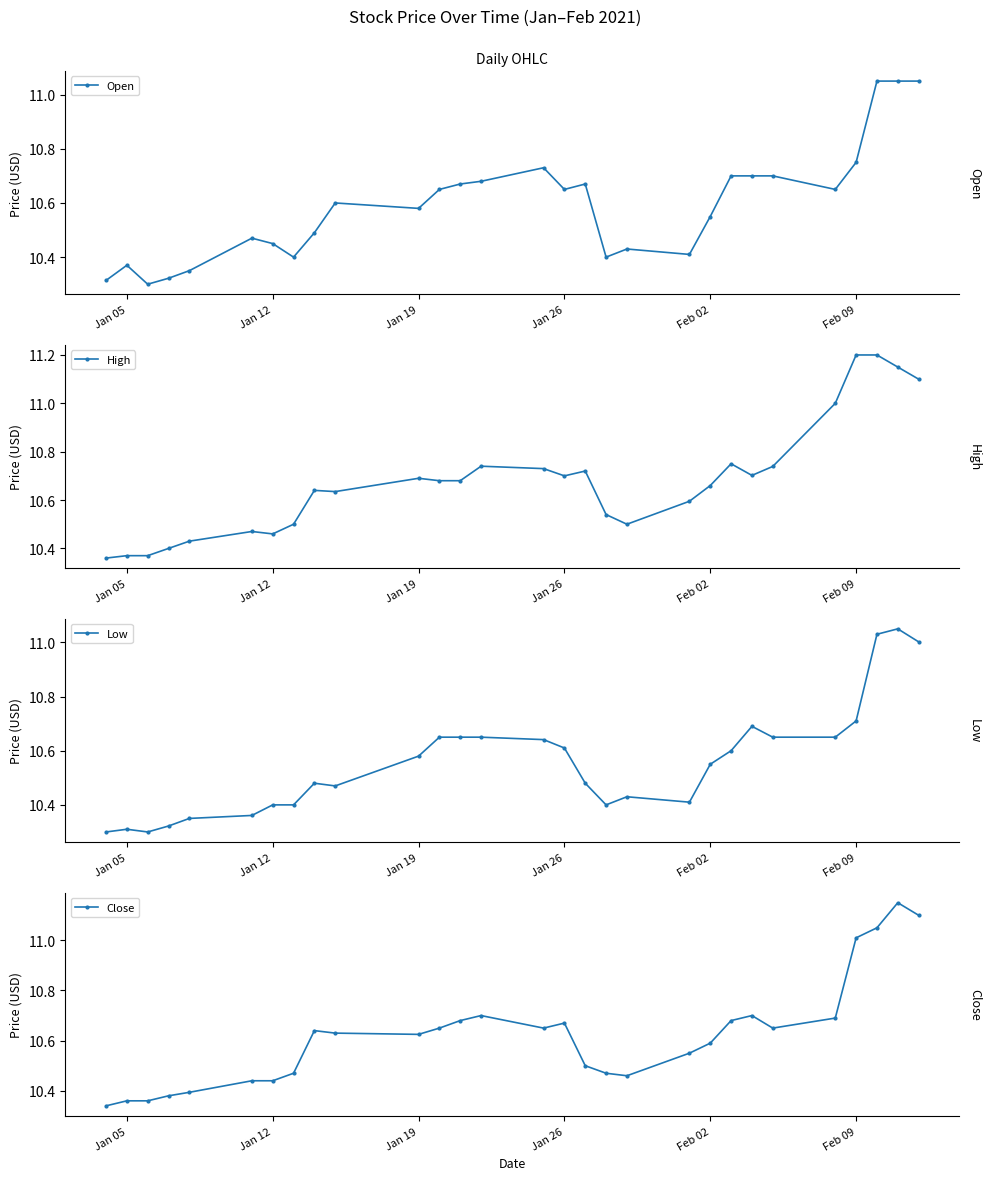

True or false: Open has more than 0 points higher than both neighbors.

True